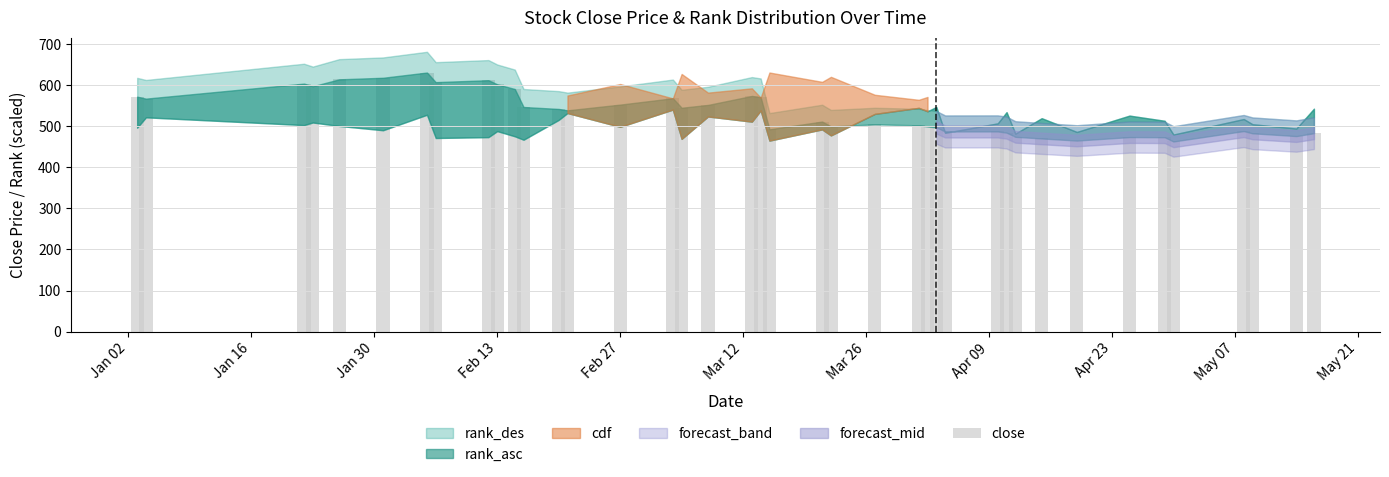

What is the average value?

532.8